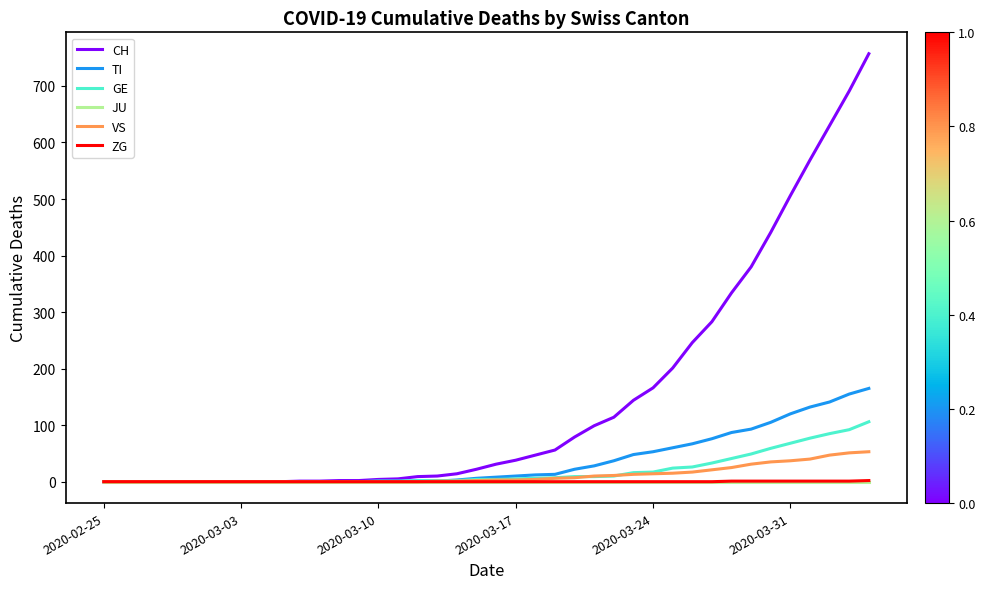

Which series has the widest spread of values?

CH